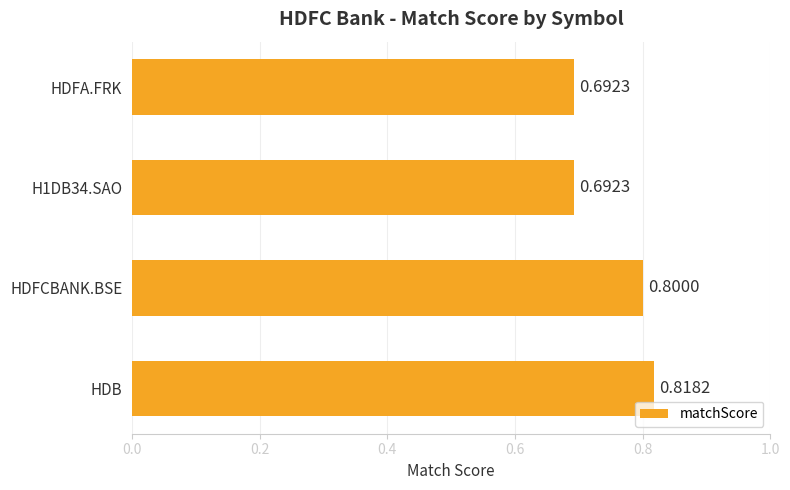

What is the sum of all values?

3.0